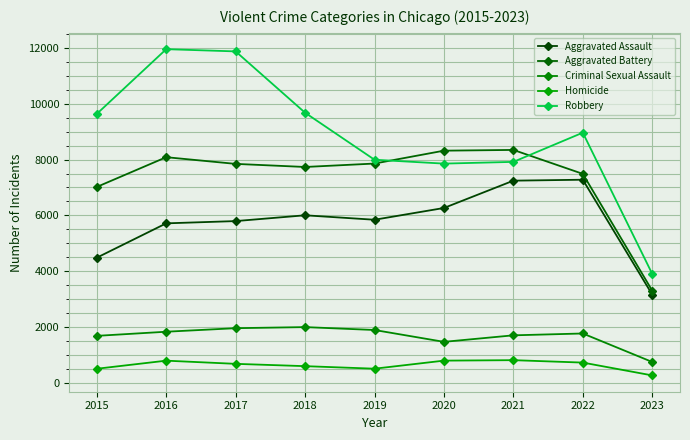

What is the value of the Homicide point at the 4th from the left?

589